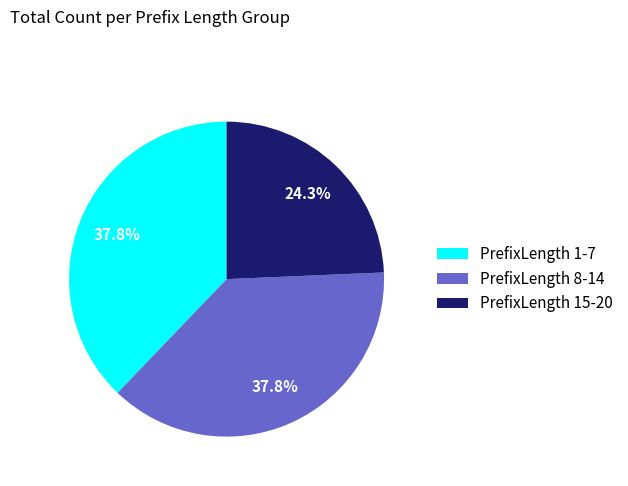

Combined, do PrefixLength 15-20 and PrefixLength 1-7 account for over 50%?

Yes